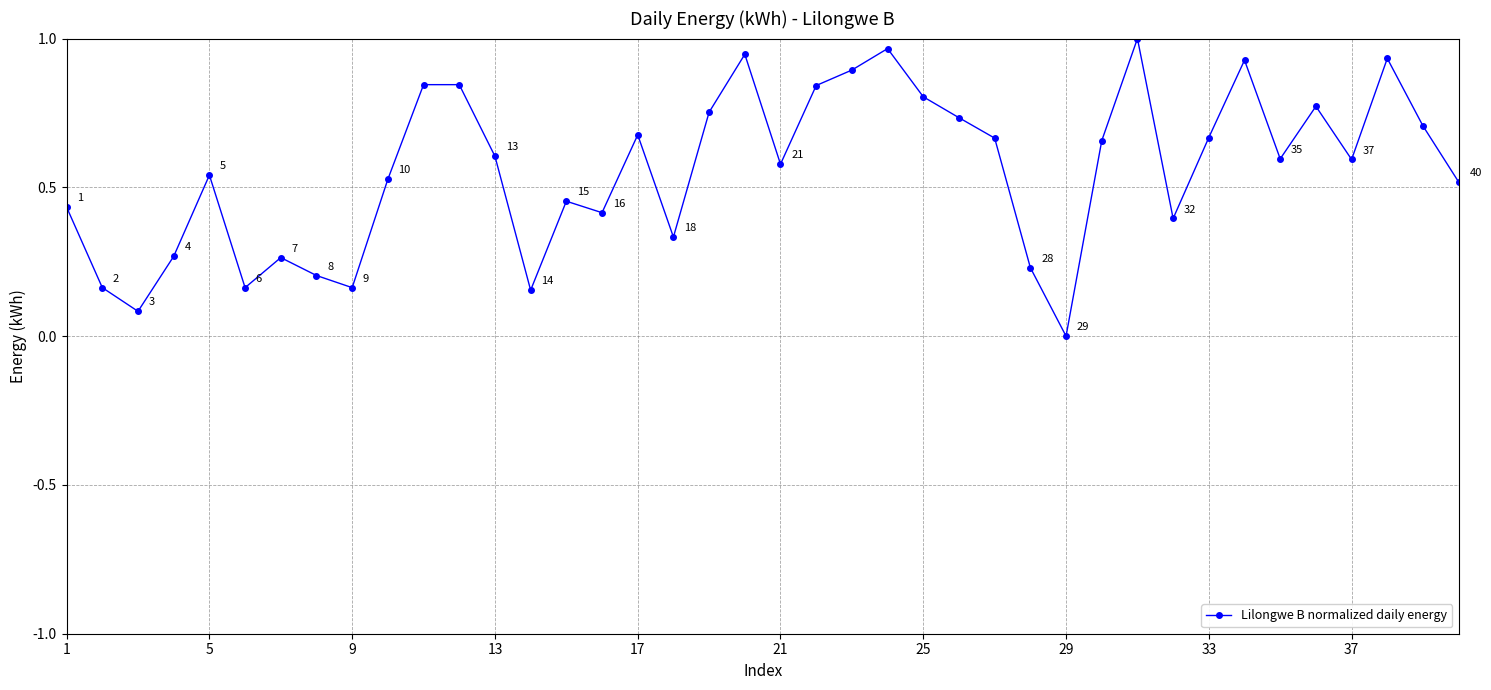

True or false: the data has more than 1 interior local peaks.

True